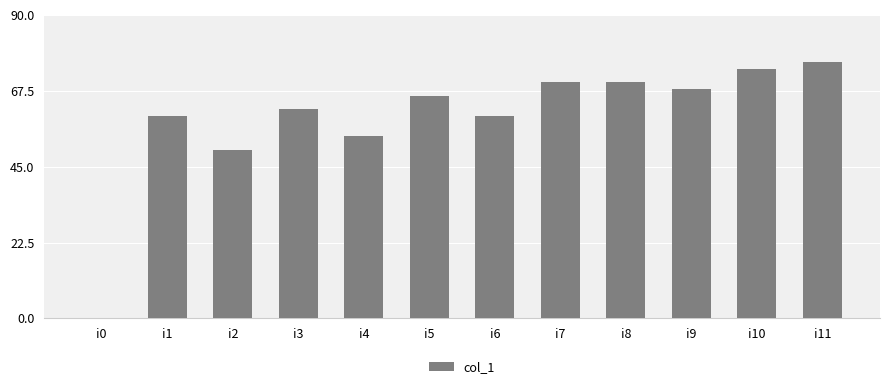

At which label is the value closest to 38?

i2